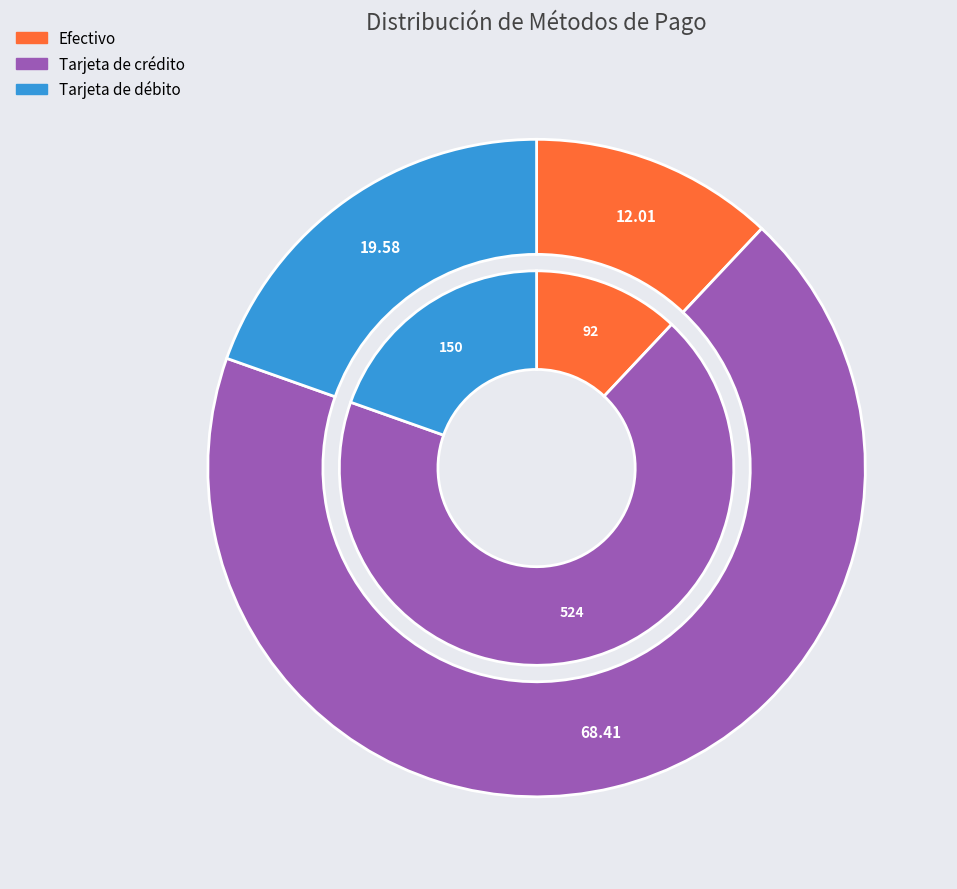

Which category accounts for the majority?

Tarjeta de crédito